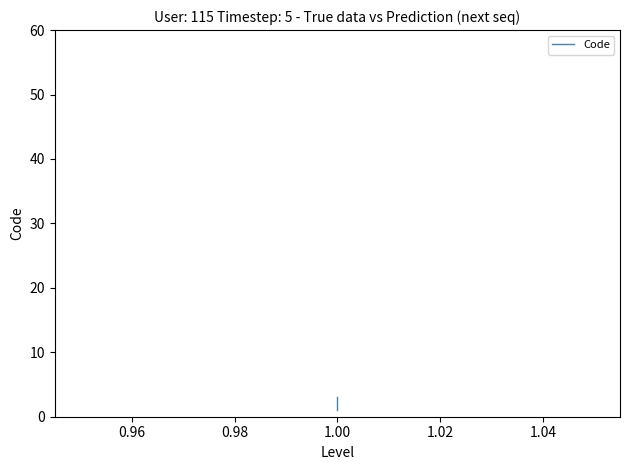

How many data points are less than 2?

1